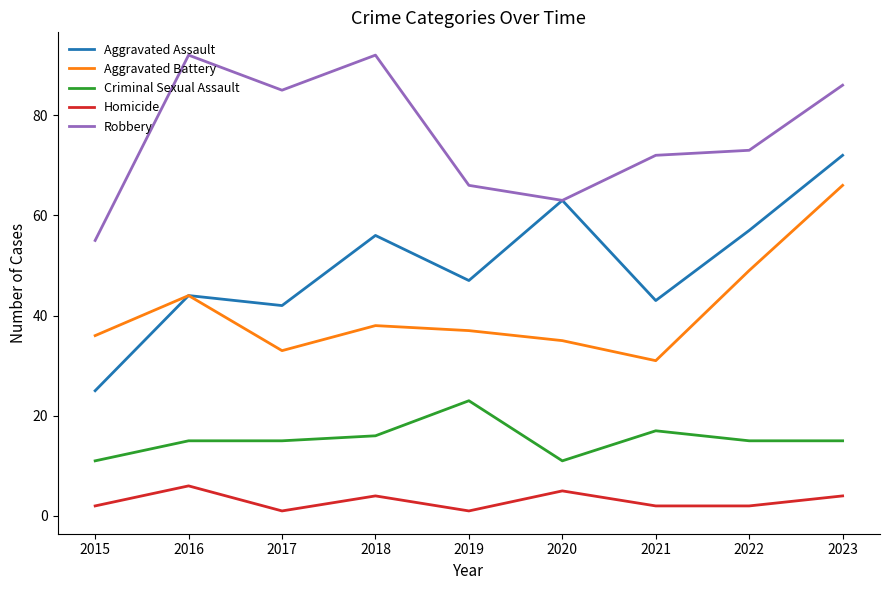

The value of Criminal Sexual Assault at 2017 is 21. True or false?

False